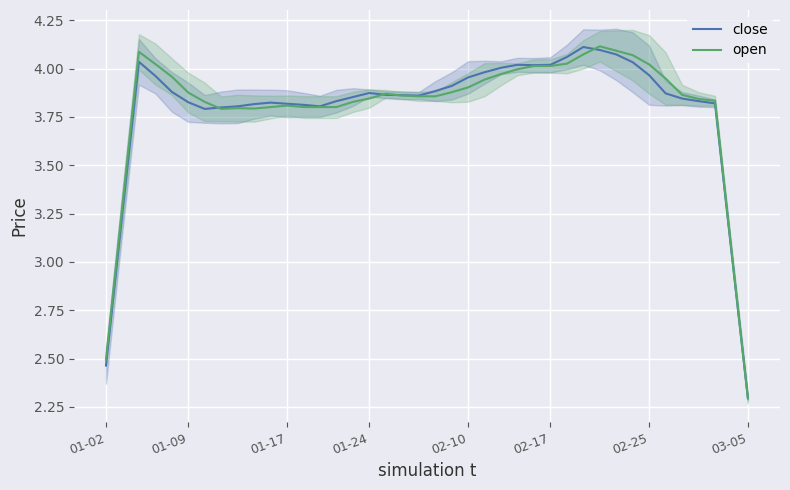

At which label does close reach its minimum?

03-05